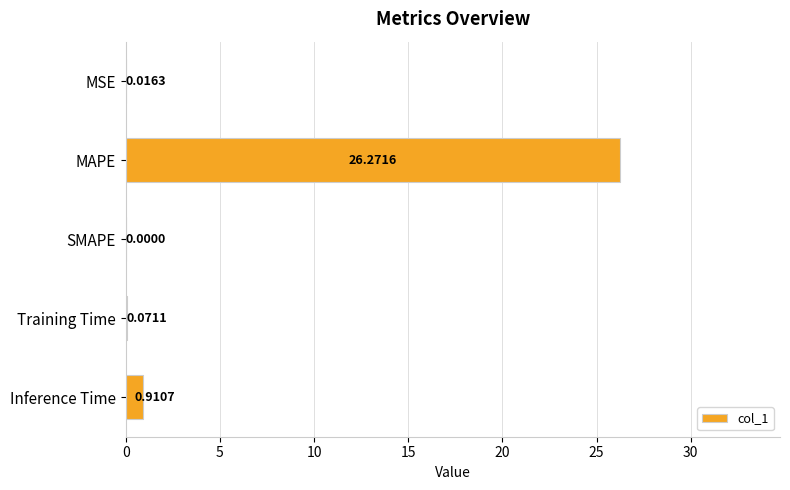

At which label is the value closest to 13?

Inference Time